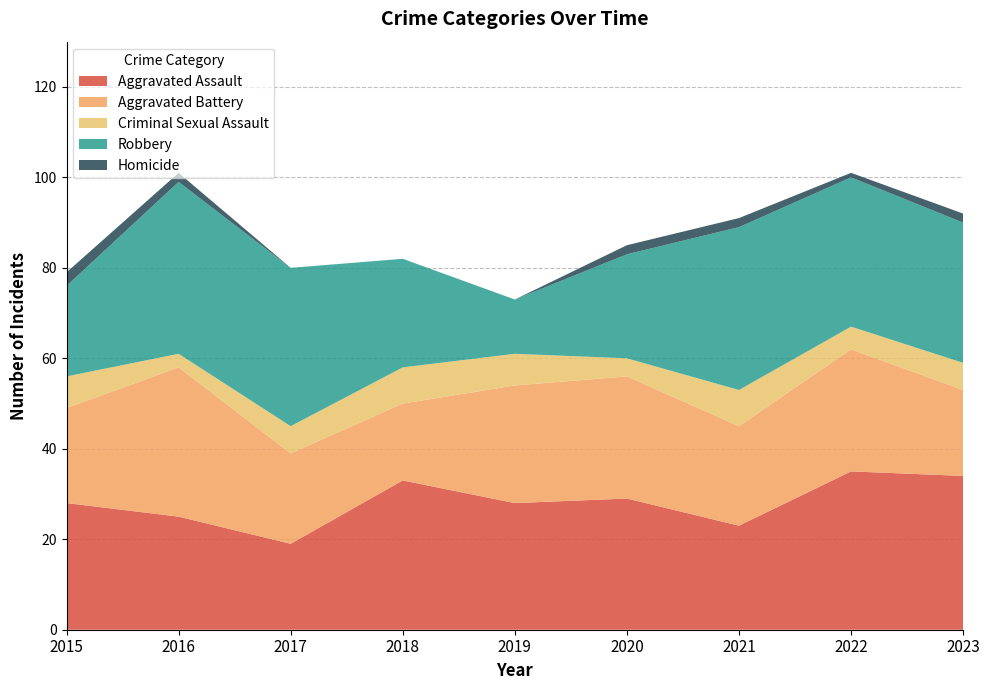

Reading left to right, what are all the values shown in this chart?

Aggravated Assault: 2015=28	2016=25	2017=19	2018=33	2019=28	2020=29	2021=23	2022=35	2023=34
Aggravated Battery: 2015=21	2016=33	2017=20	2018=17	2019=26	2020=27	2021=22	2022=27	2023=19
Criminal Sexual Assault: 2015=7	2016=3	2017=6	2018=8	2019=7	2020=4	2021=8	2022=5	2023=6
Robbery: 2015=20	2016=38	2017=35	2018=24	2019=12	2020=23	2021=36	2022=33	2023=31
Homicide: 2015=3	2016=2	2017=0	2018=0	2019=0	2020=2	2021=2	2022=1	2023=2